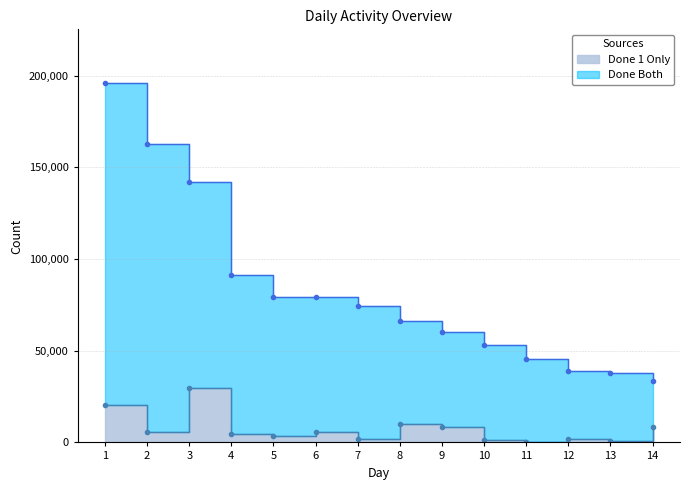

Which series has the widest spread of values?

Done Both